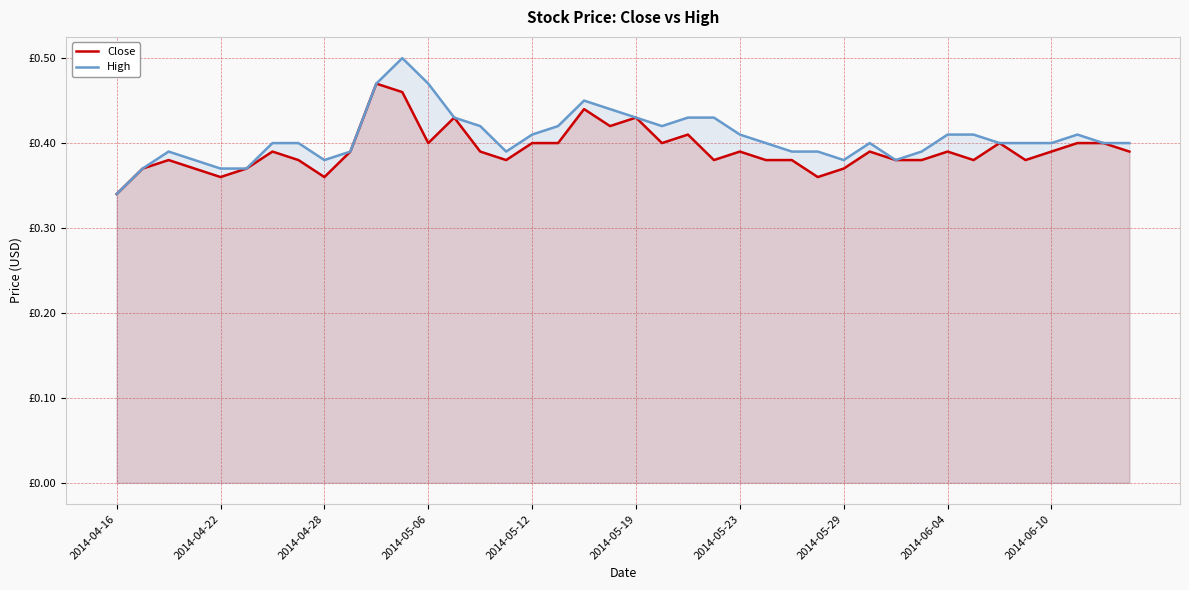

Reading left to right, list all the values displayed in this chart.

Close: 0.3	0.4	0.4	0.4	0.4	0.4	0.4	0.4	0.4	0.4	0.5	0.5	0.4	0.4	0.4	0.4	0.4	0.4	0.4	0.4	0.4	0.4	0.4	0.4	0.4	0.4	0.4	0.4	0.4	0.4	0.4	0.4	0.4	0.4	0.4	0.4	0.4	0.4	0.4	0.4
High: 0.3	0.4	0.4	0.4	0.4	0.4	0.4	0.4	0.4	0.4	0.5	0.5	0.5	0.4	0.4	0.4	0.4	0.4	0.5	0.4	0.4	0.4	0.4	0.4	0.4	0.4	0.4	0.4	0.4	0.4	0.4	0.4	0.4	0.4	0.4	0.4	0.4	0.4	0.4	0.4